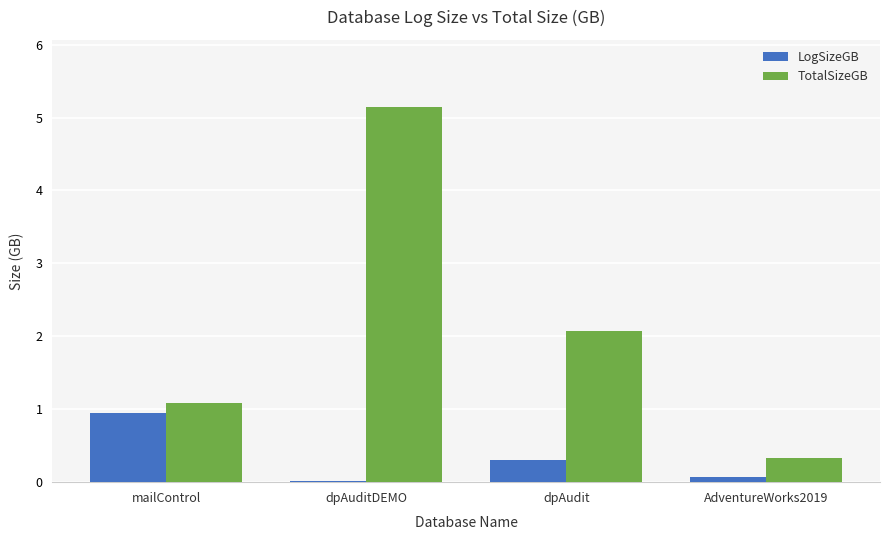

Which category has the highest value across all series?

dpAuditDEMO